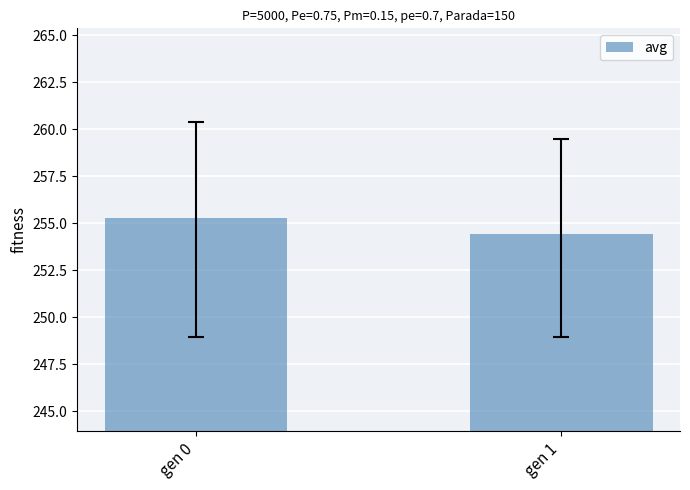

The chart shows a value of 255.3 at gen 0. True or false?

True